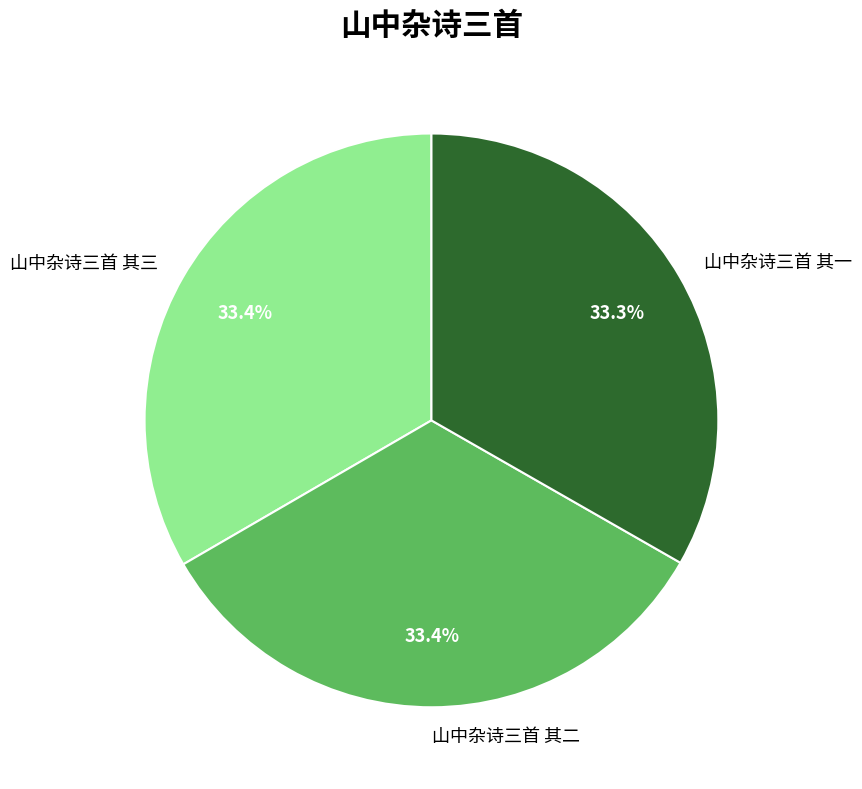

True or false: 山中杂诗三首 其三 accounts for 39% of the total.

False